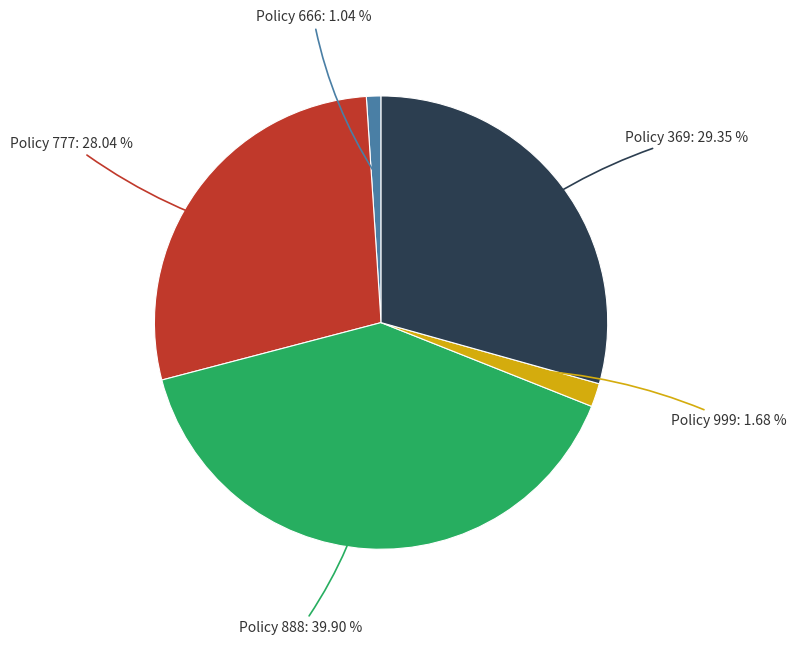

Count the number of slices in the pie.

5